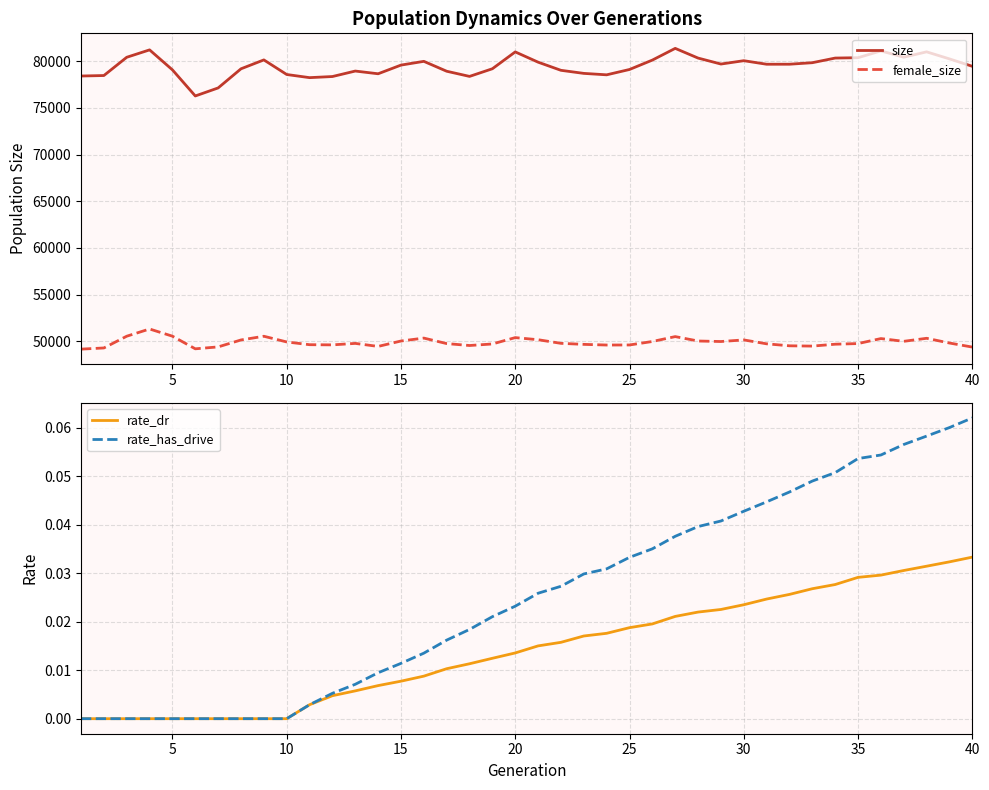

True or false: size and female_size cross at least once.

False